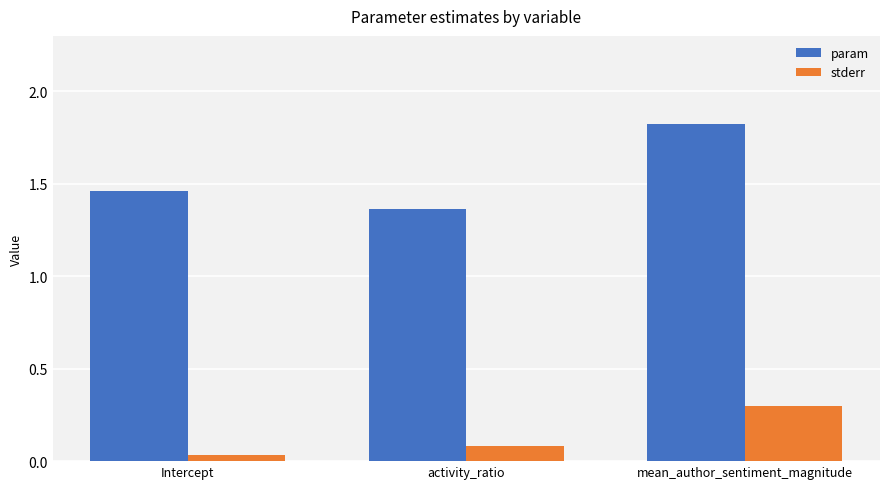

Is the value of stderr at activity_ratio greater than the value of param at Intercept?

No